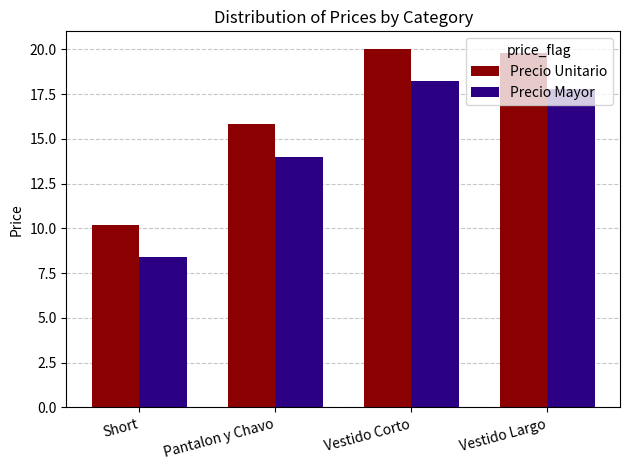

Count the number of categories in the chart.

4